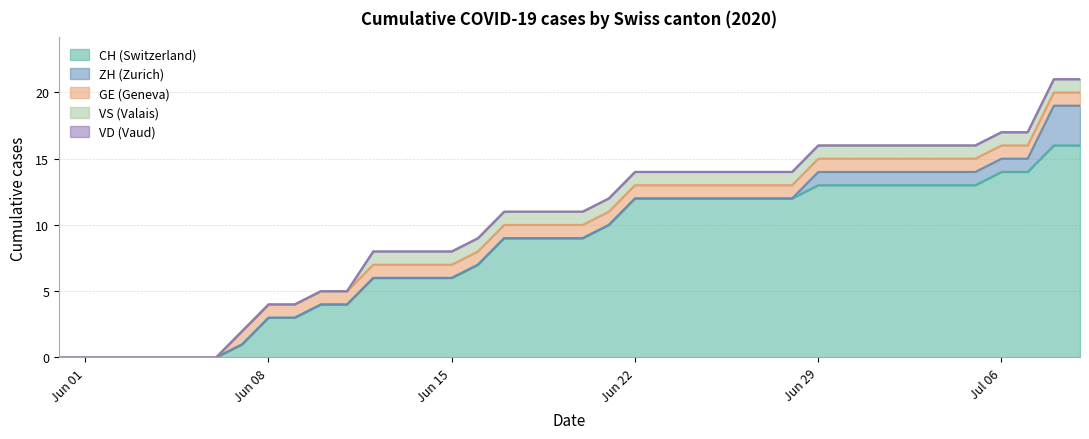

What is the maximum value shown in the chart?

16